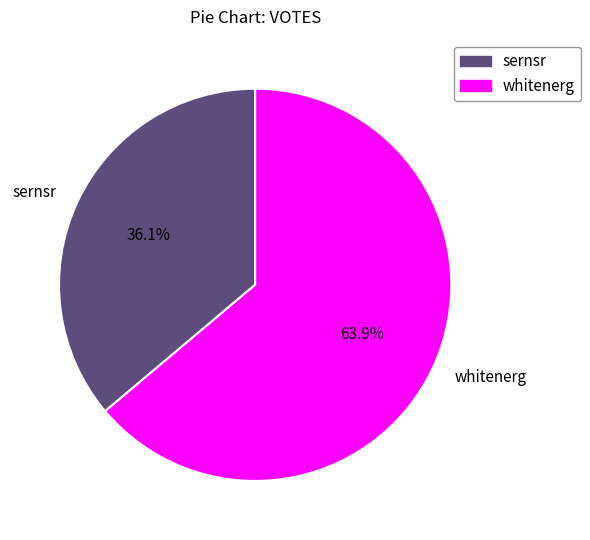

How many slices are in this pie chart?

2